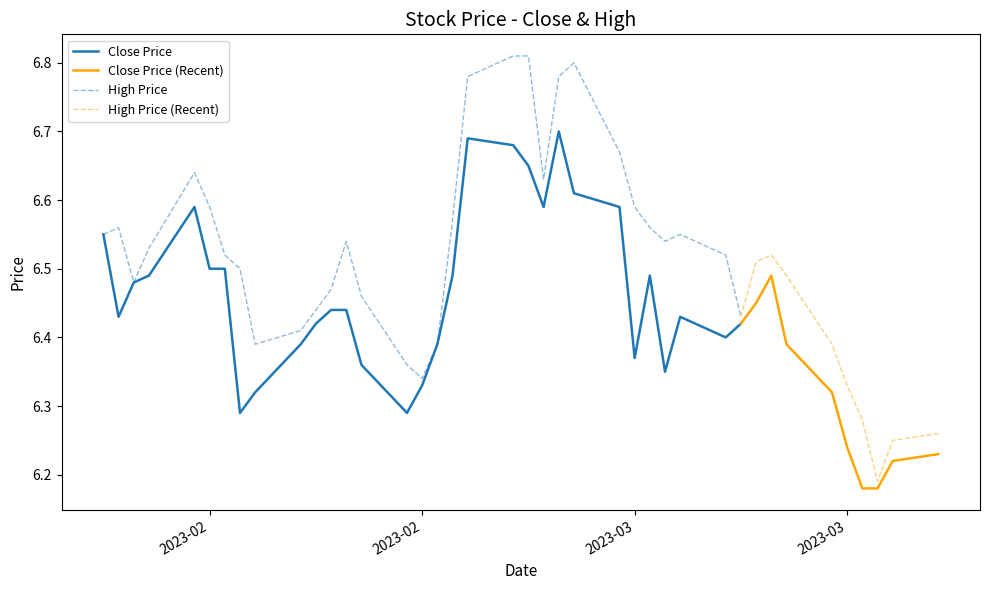

Rank the series by their maximum value, from highest to lowest.

high, close